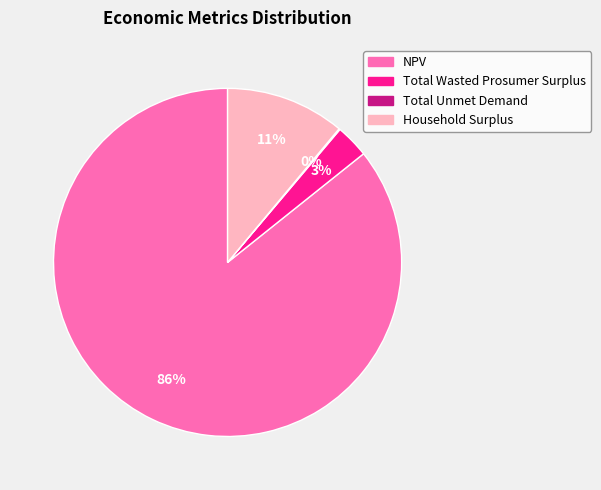

Is there any slice that represents more than half of the pie?

Yes